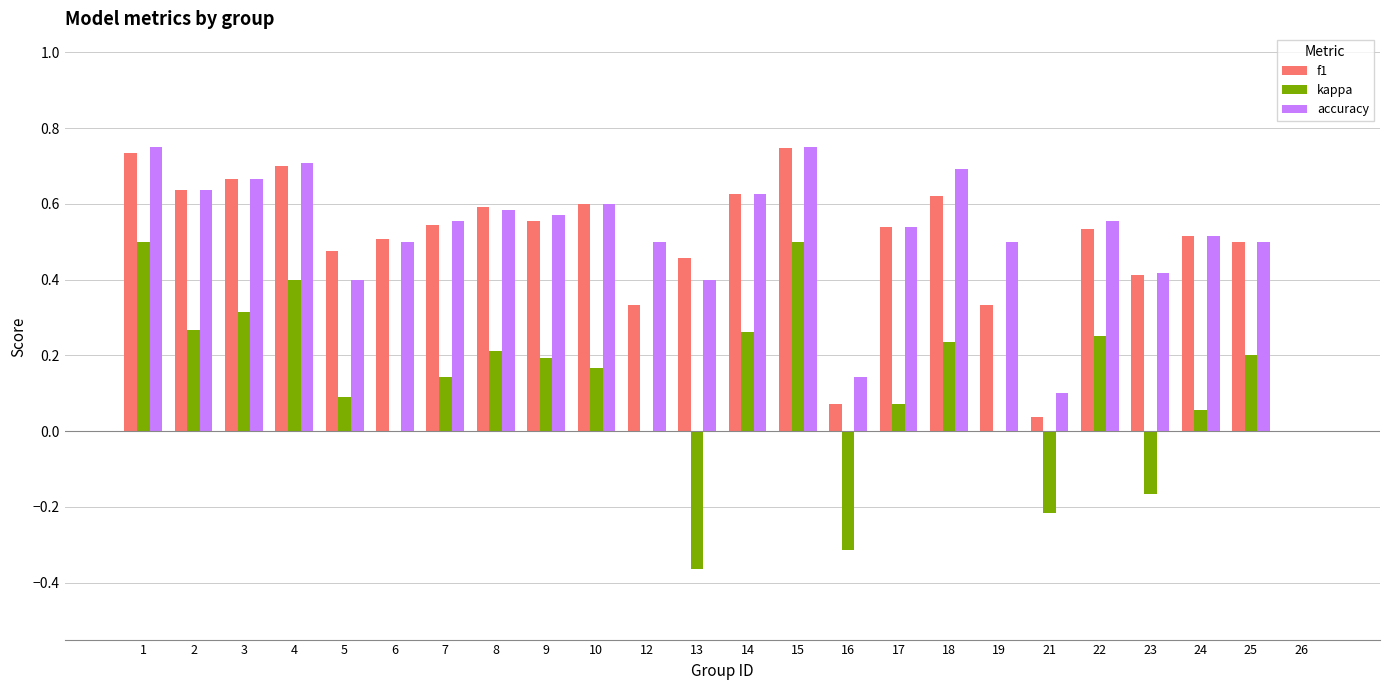

Between 4 and 18, which series saw the biggest shift?

kappa